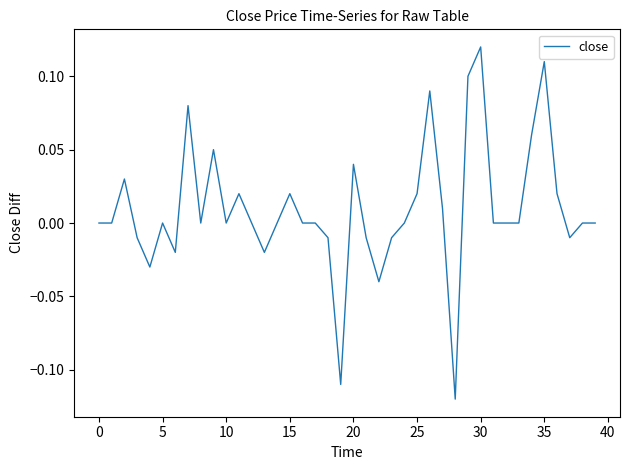

Does the chart have visible grid lines?

No